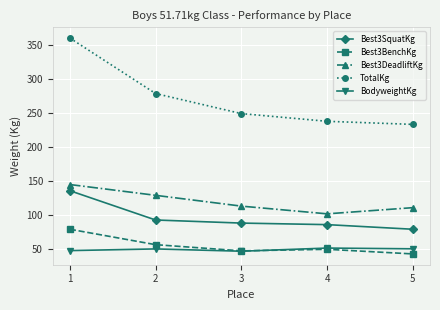

What is the sum of the Best3BenchKg values at 2 and 5?

99.8